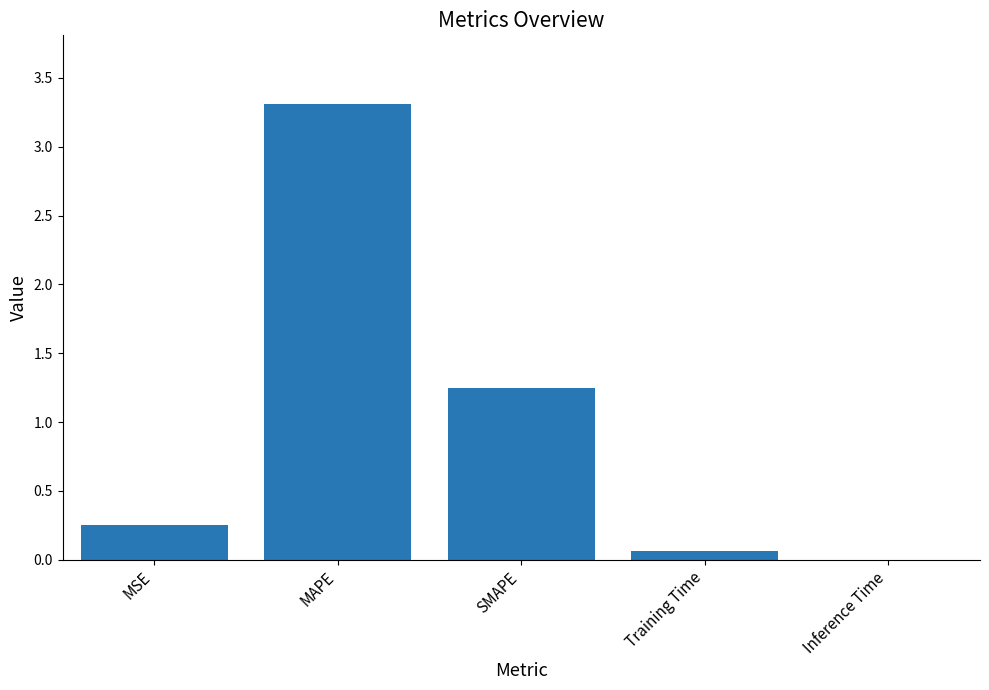

What is the sum of the values at MAPE and MSE?

3.6